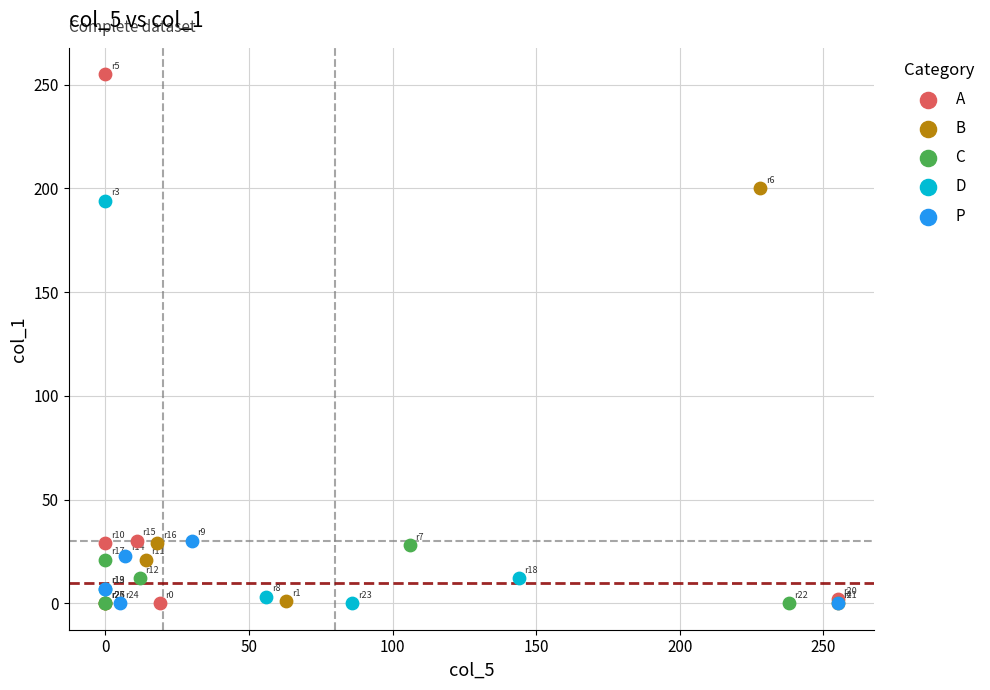

Which series contains the highest Y value?

A